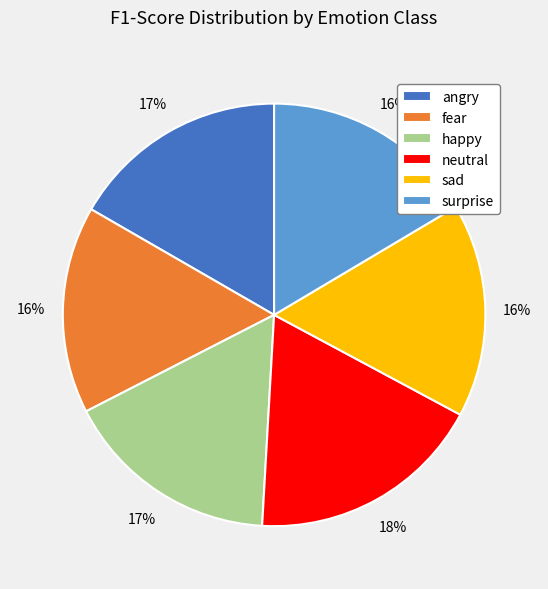

How many segments does this pie chart have?

6